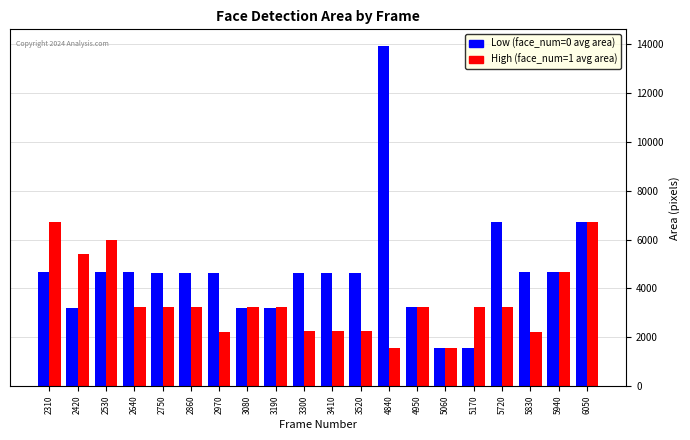

Which series has the largest range (max minus min)?

Low (face_num=0 avg area)